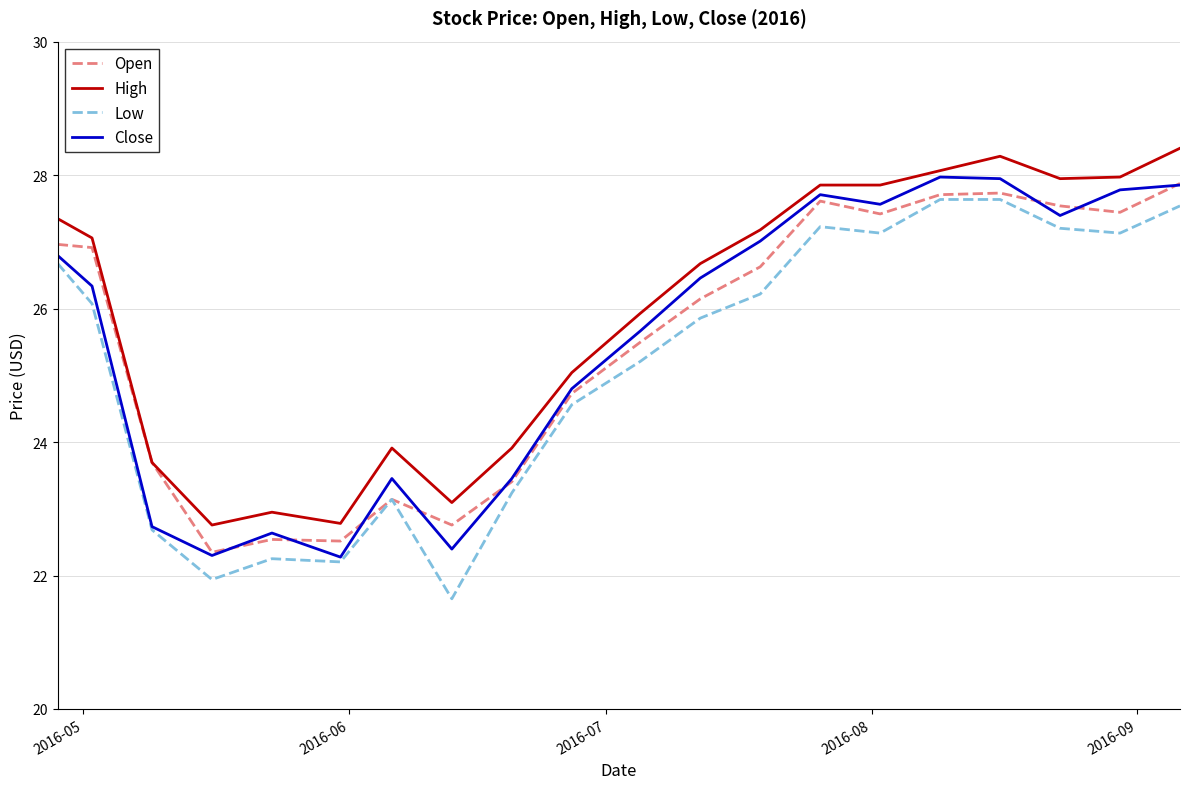

Which series has the largest total across all categories?

High